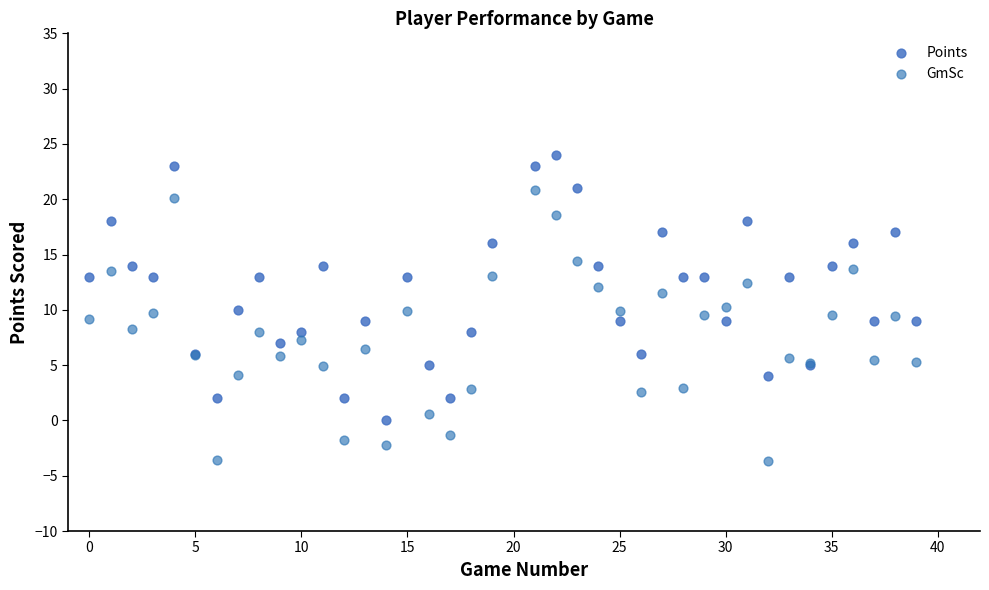

Which series has the largest Y range (max minus min)?

GmSc